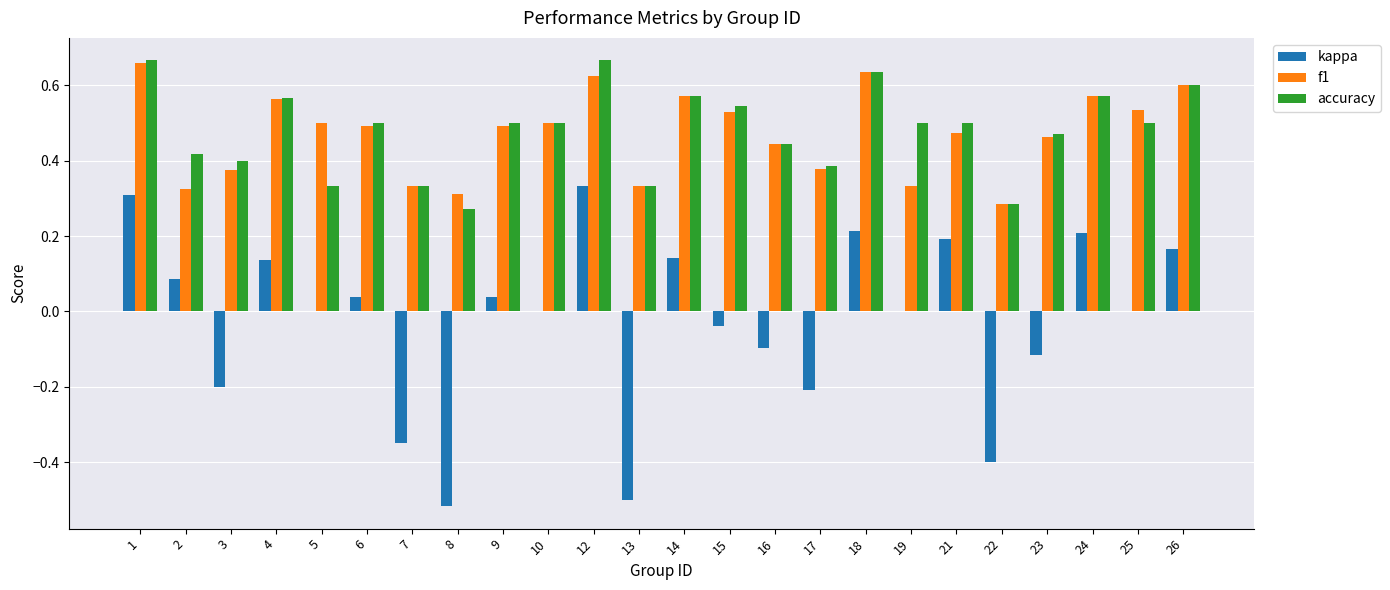

How many accuracy values are between 0 and 1?

24